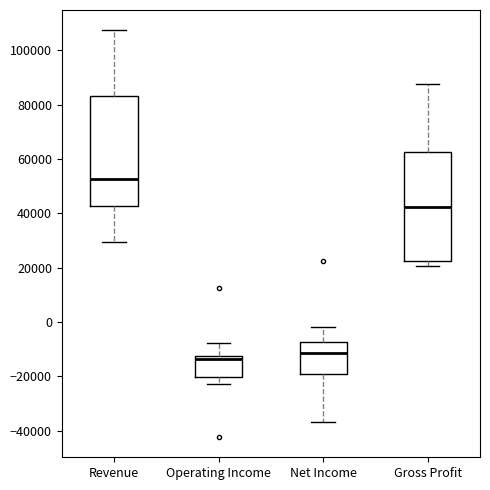

Where does the upper whisker of the box for Gross Profit end on the y-axis? The values are not printed on the chart, so give them approximately, as read against the axis.

88000